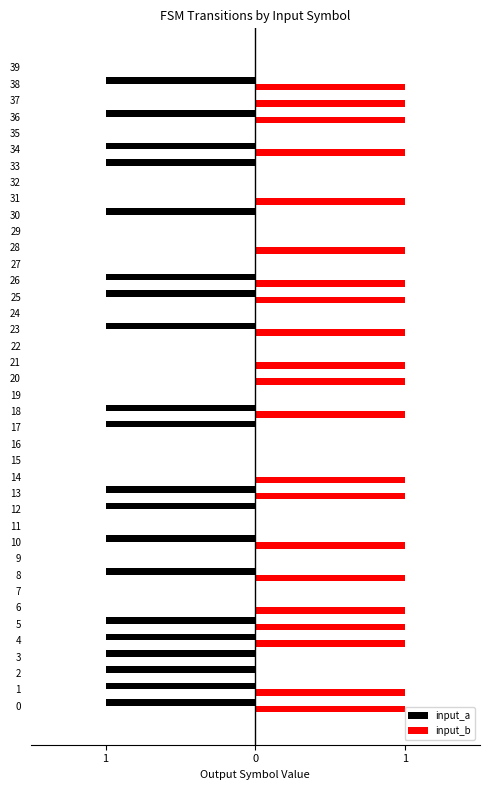

What are all the series names shown in the legend?

input_a, input_b